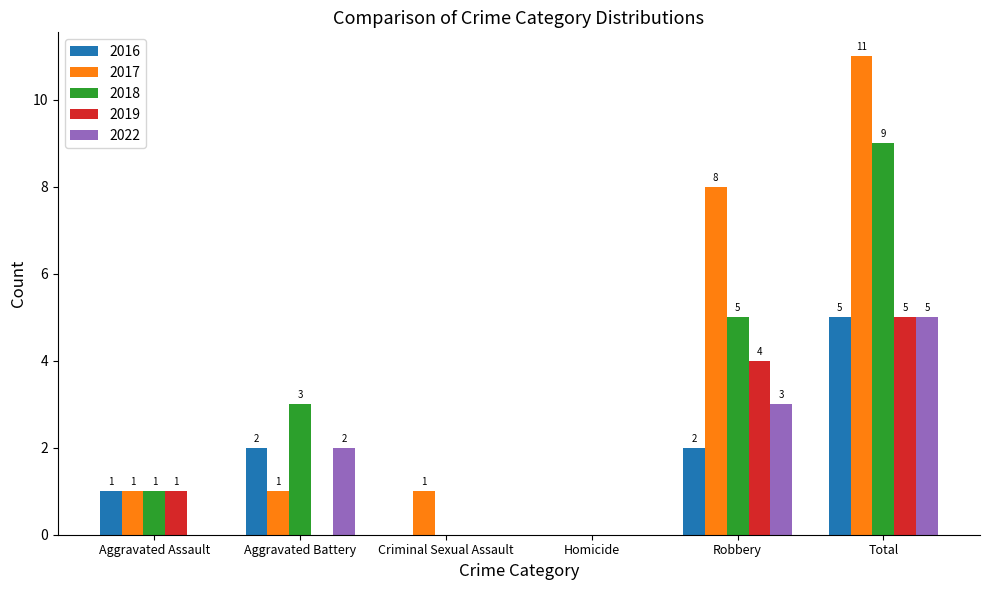

At which label is 2017 closest to 5?

Robbery